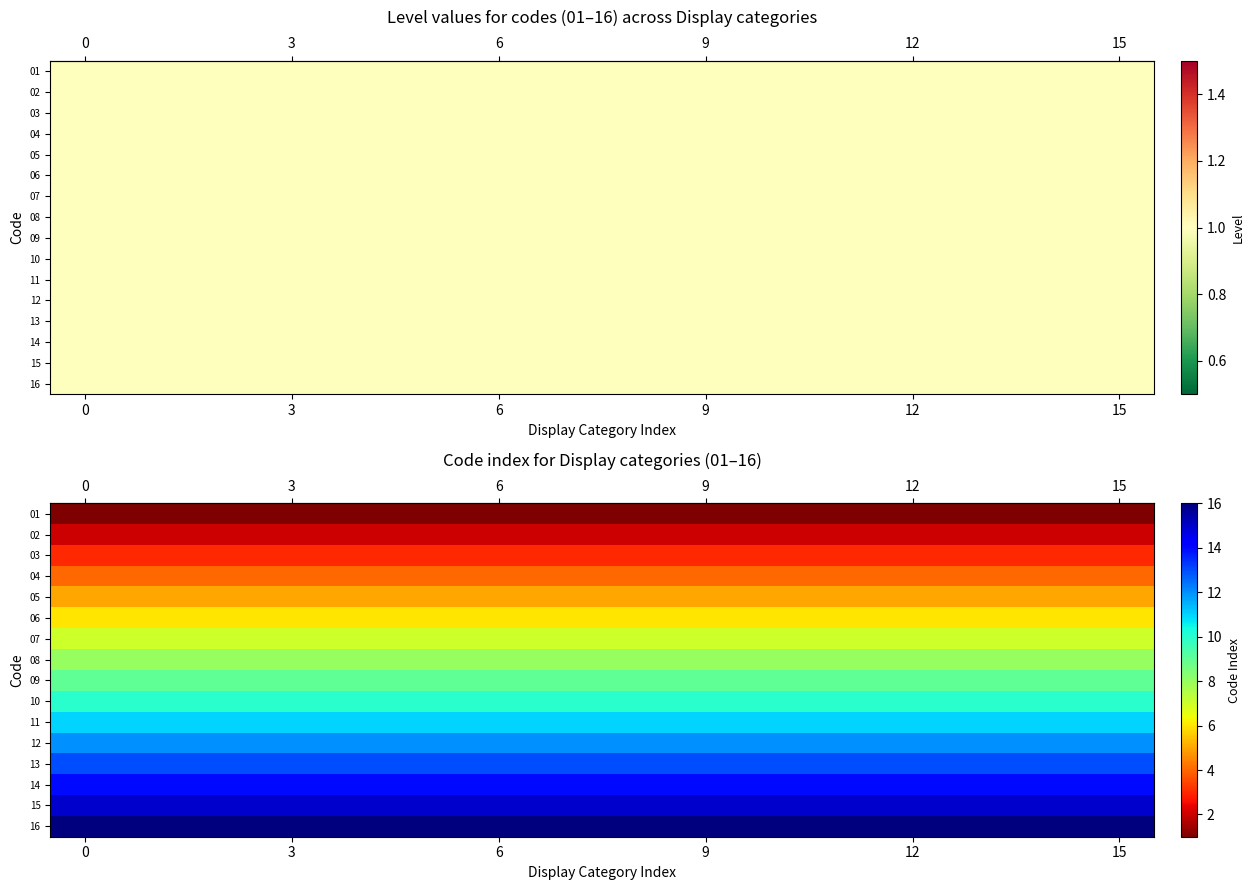

True or false: row_11 has a value of 4 at 13.

False